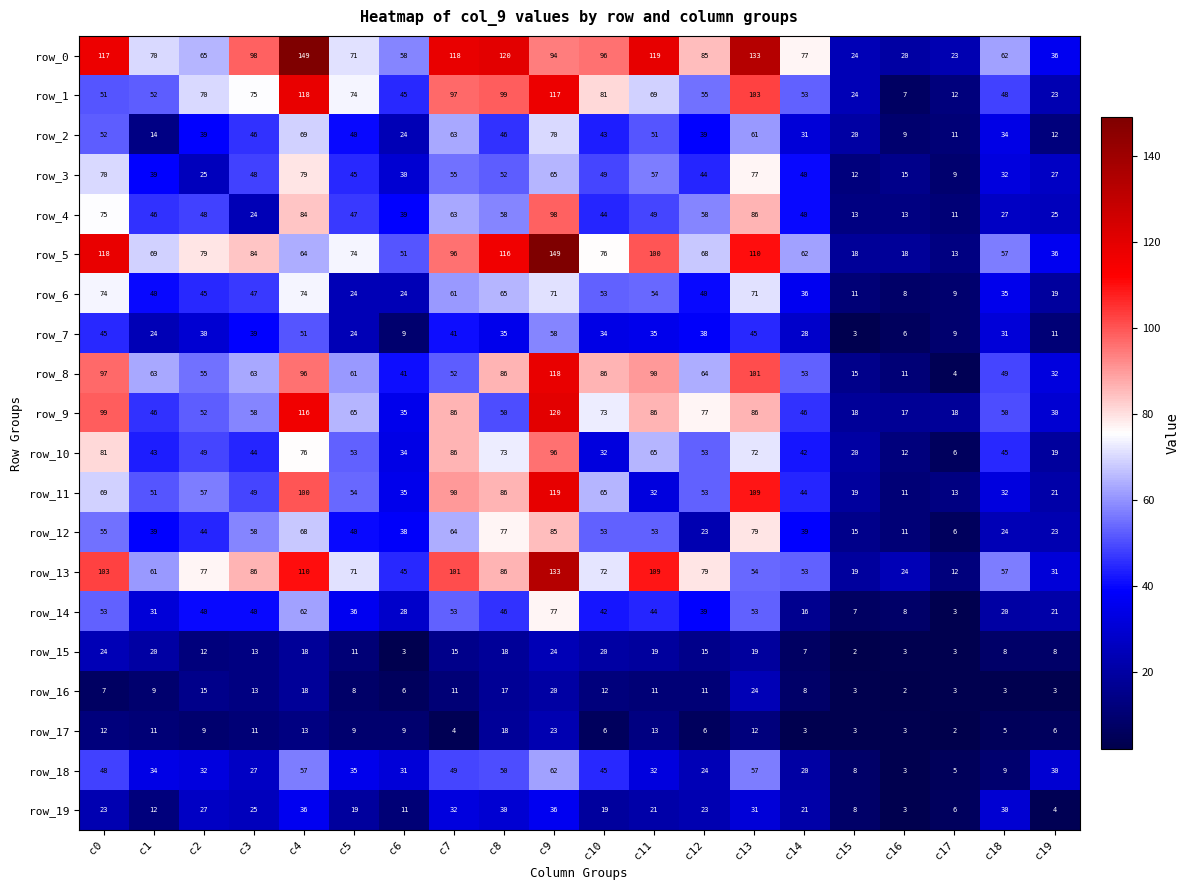

What is the difference between the row_1 values at c15 and c9?

93